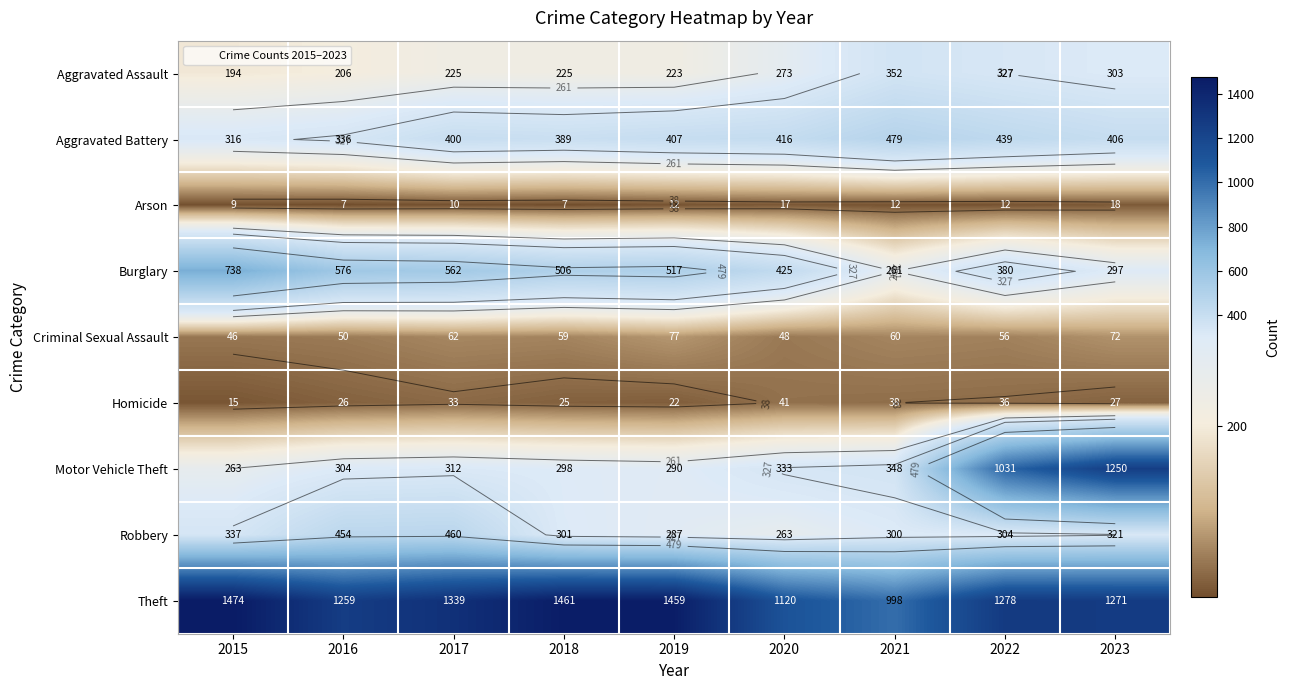

What is the difference between the highest and lowest values at 2020?

1103